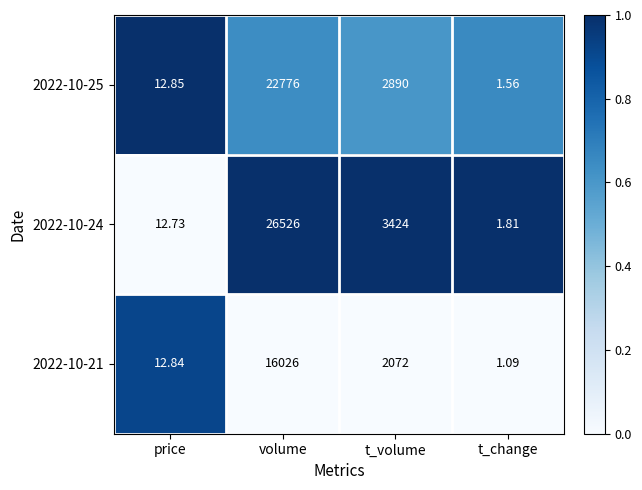

Is the value of 2022-10-24 at t_volume greater than the value of 2022-10-25 at price?

Yes